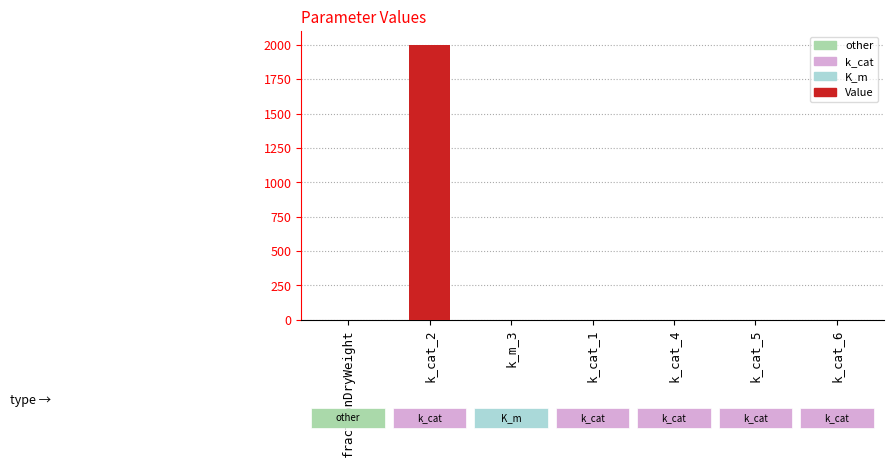

The value at k_cat_2 is 2000.0. True or false?

True